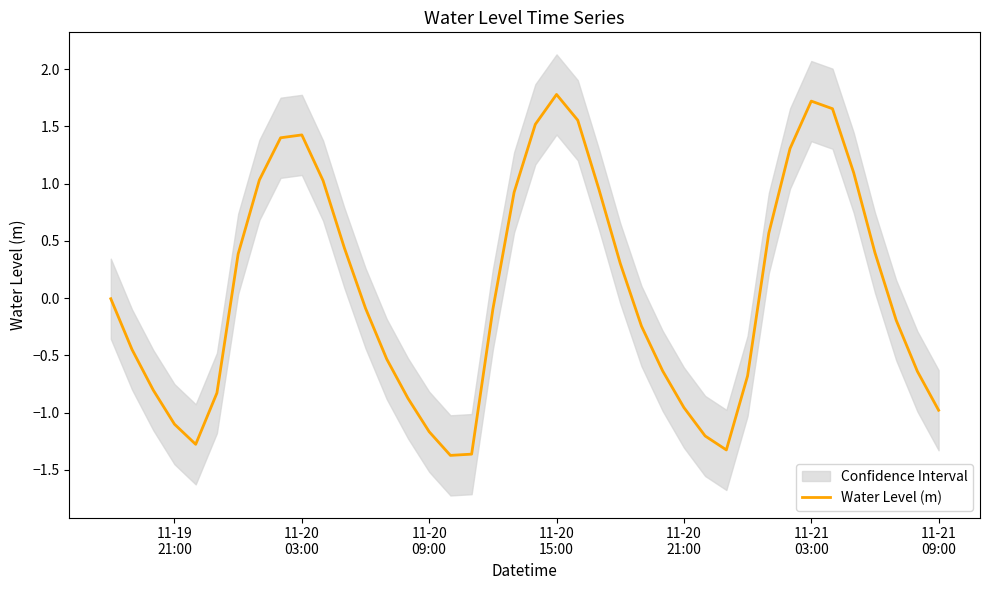

What is the sum of all values?

2.7